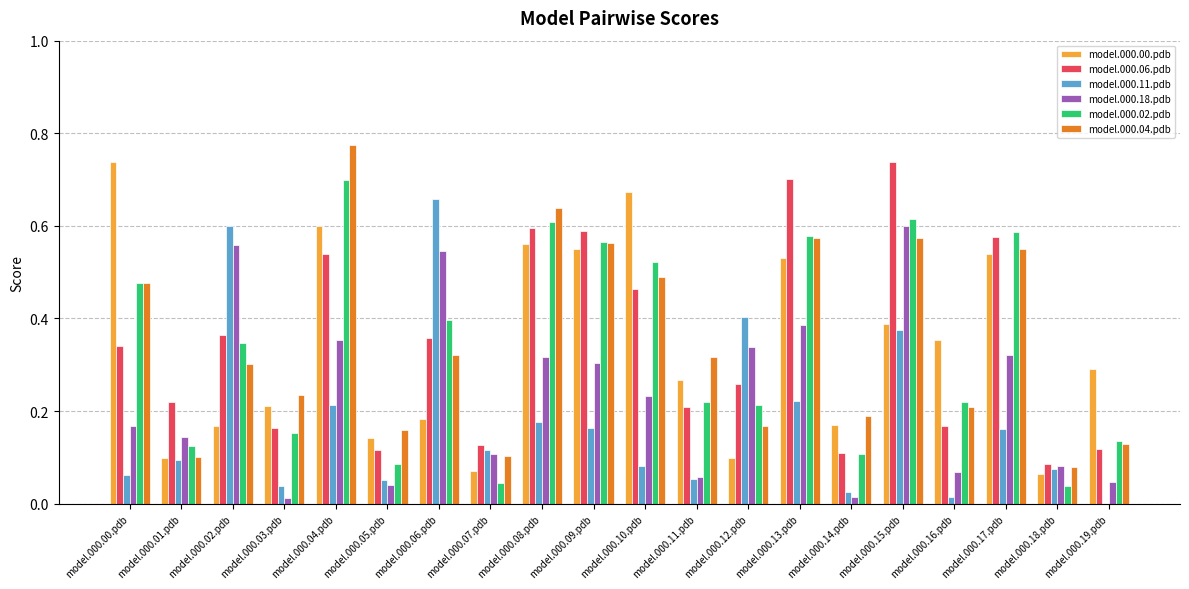

Which series changed the most between model.000.10.pdb and model.000.11.pdb?

model.000.00.pdb